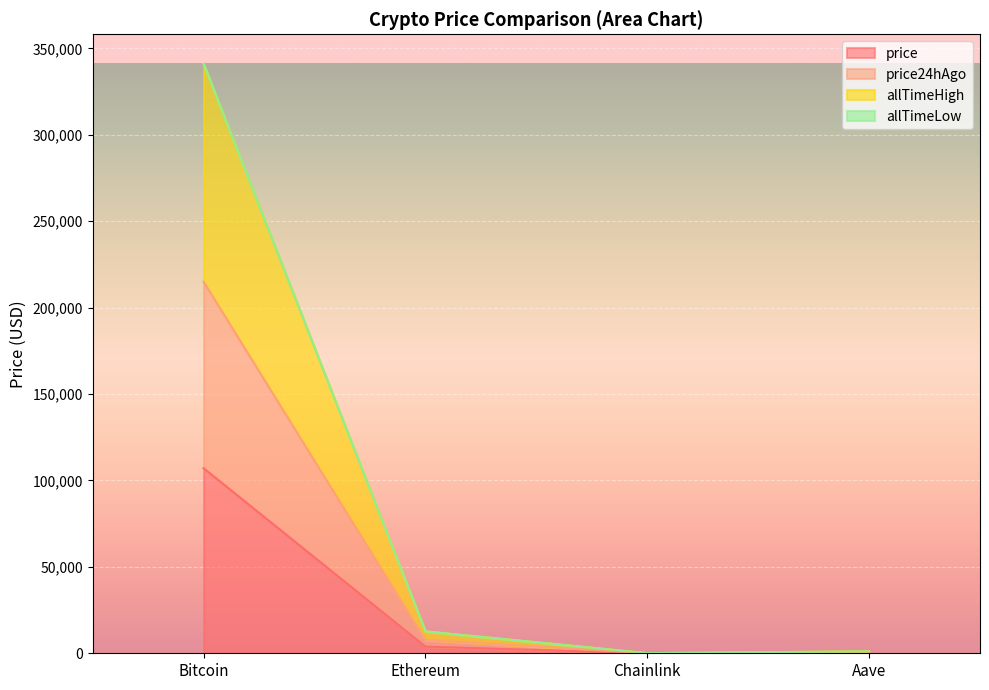

At which category is the sum across all series the highest?

Bitcoin